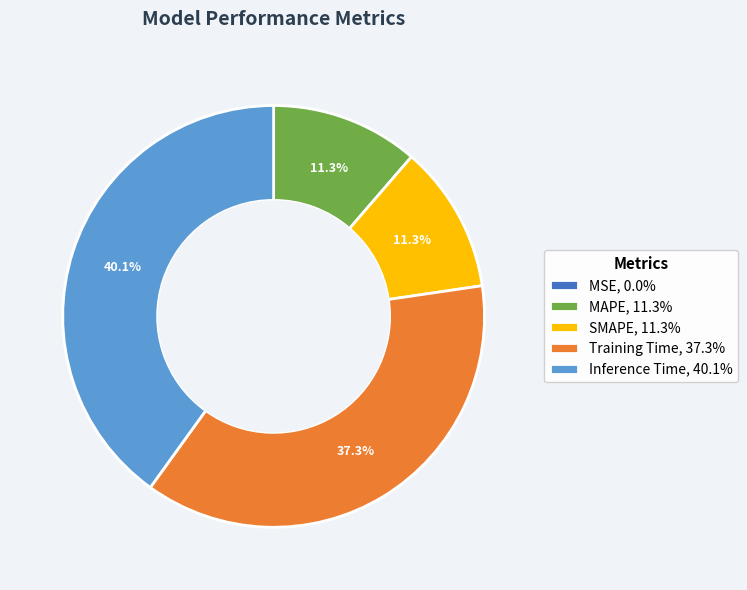

Is there any slice that represents more than half of the pie?

No